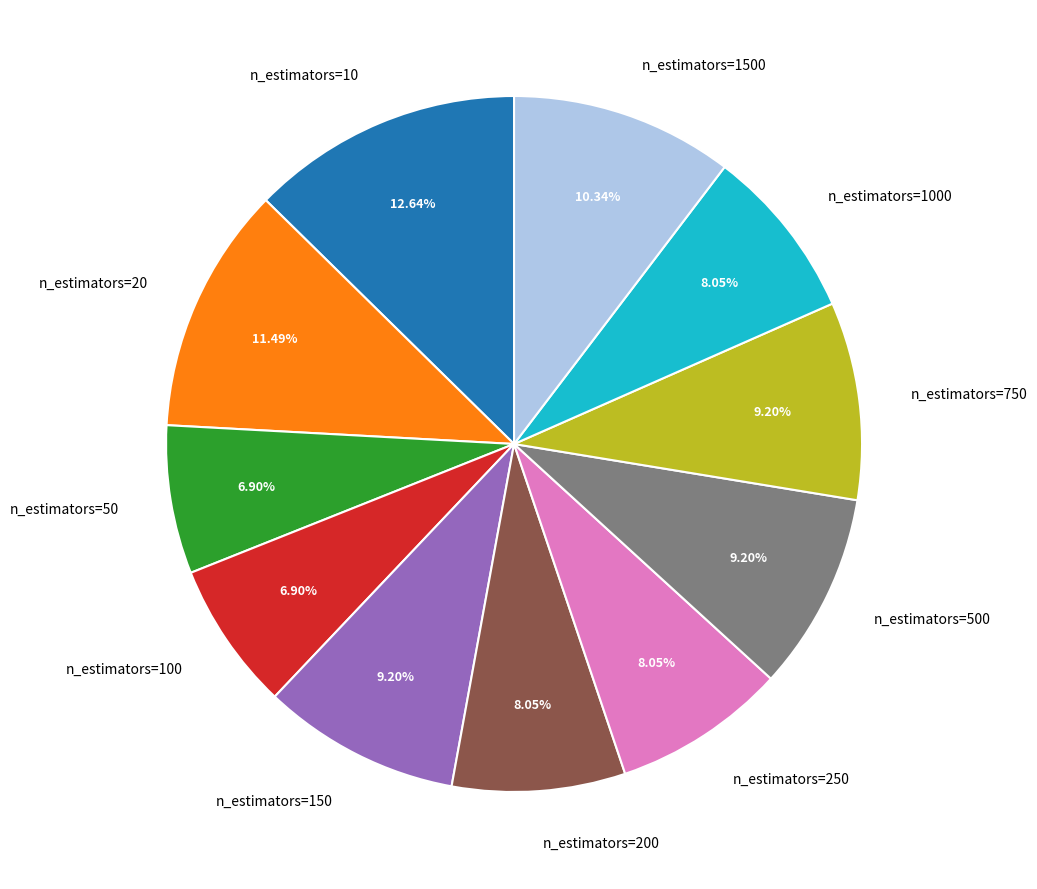

Which category has the biggest portion of the pie?

n_estimators=10